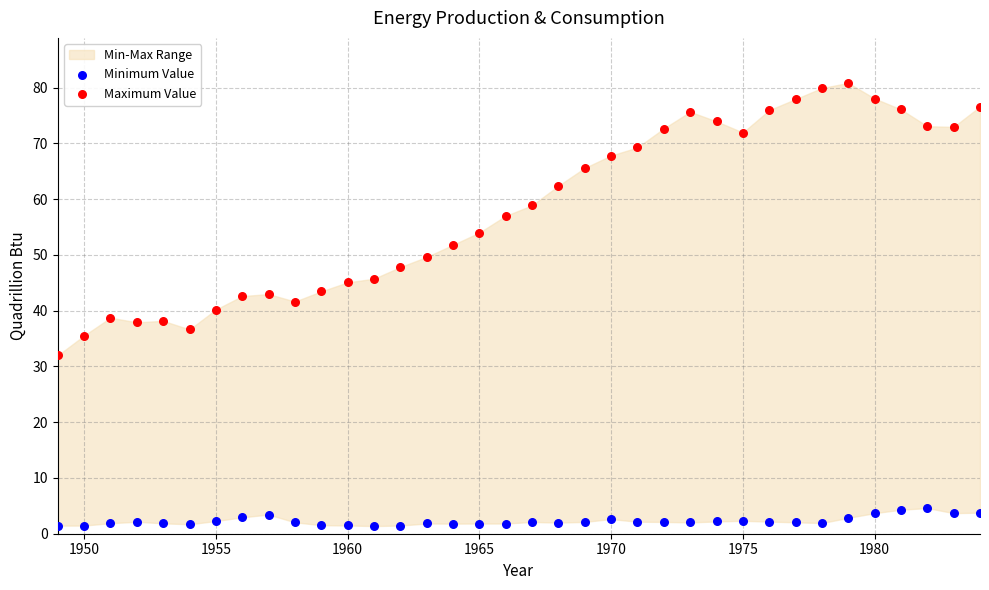

Which series reaches the maximum Y coordinate?

Maximum Value